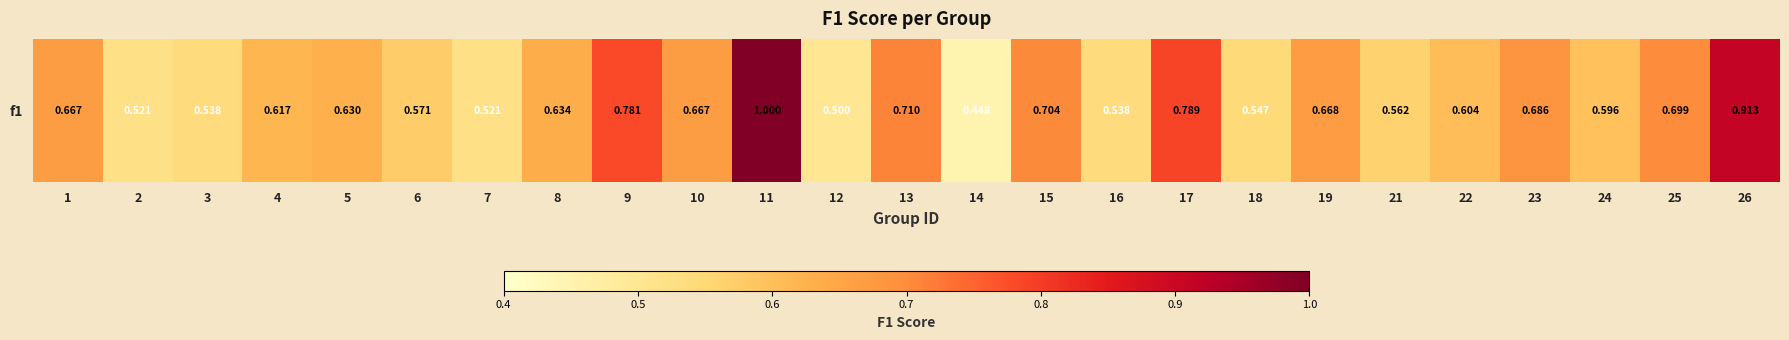

Which category has the highest value across all series?

11